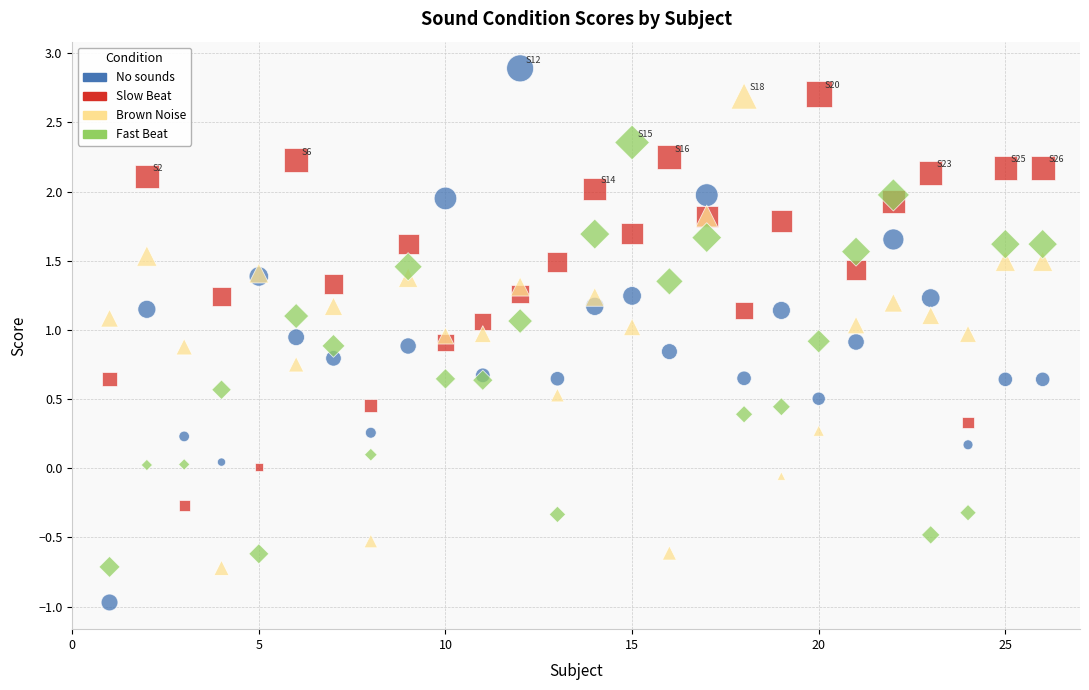

Which series has the widest spread of Y values?

No sounds